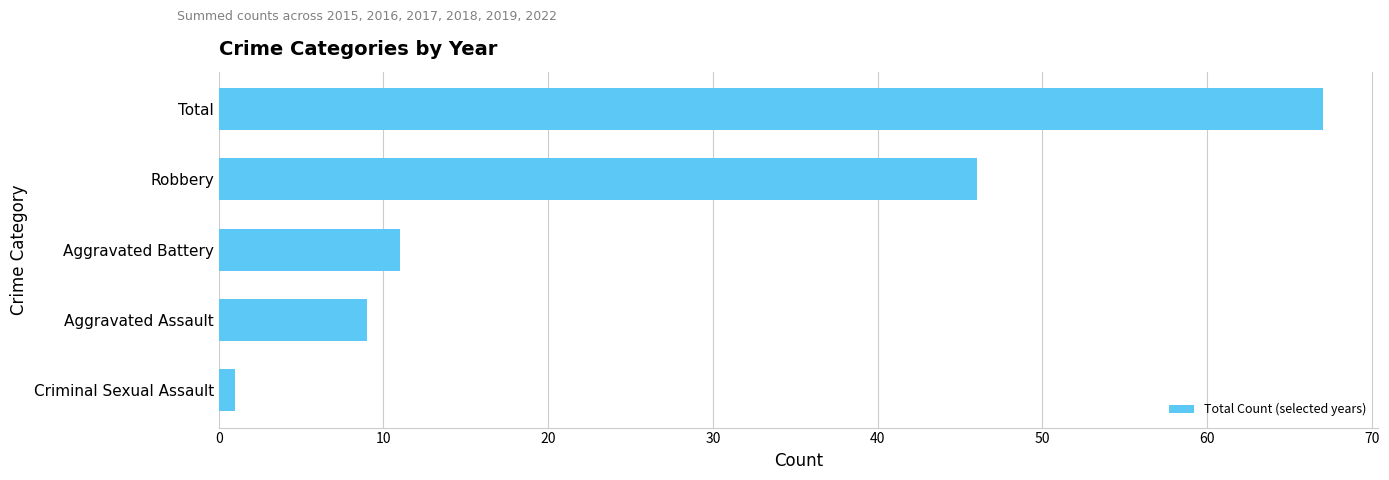

List the labels in order of value, largest first.

Total, Robbery, Aggravated Battery, Aggravated Assault, Criminal Sexual Assault